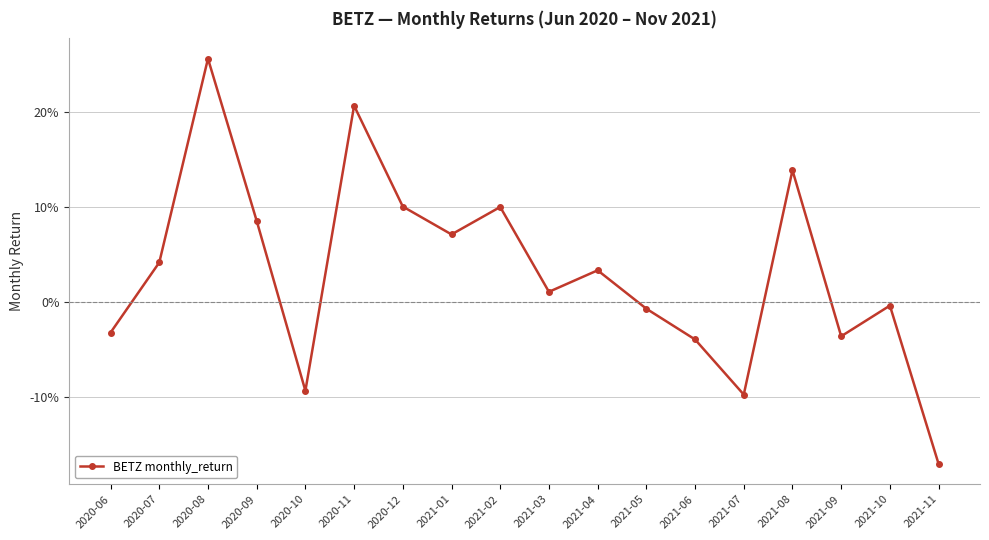

At which category does the data reach its first local valley?

2020-10